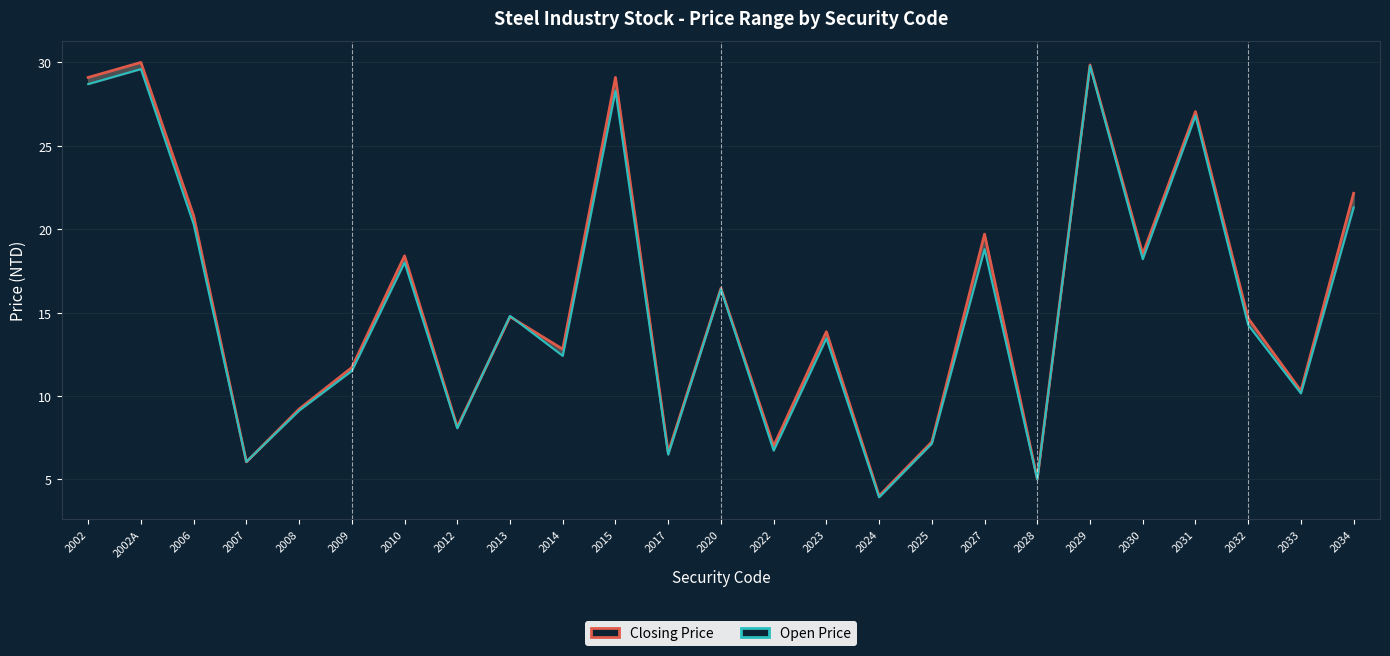

At 2024, list the series in order from smallest to largest.

Open Price, Closing Price